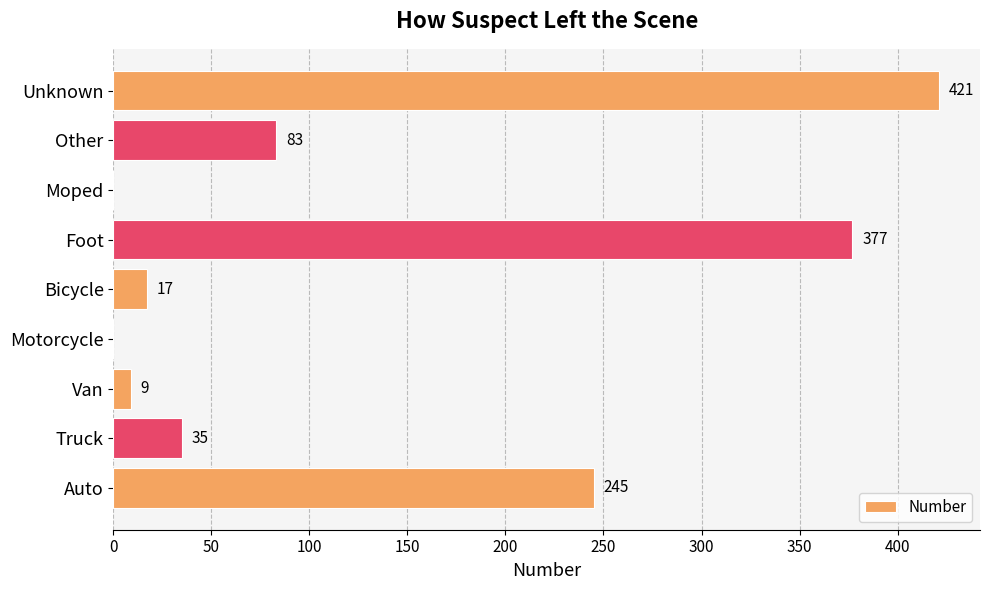

What is the sum of all values?

1187